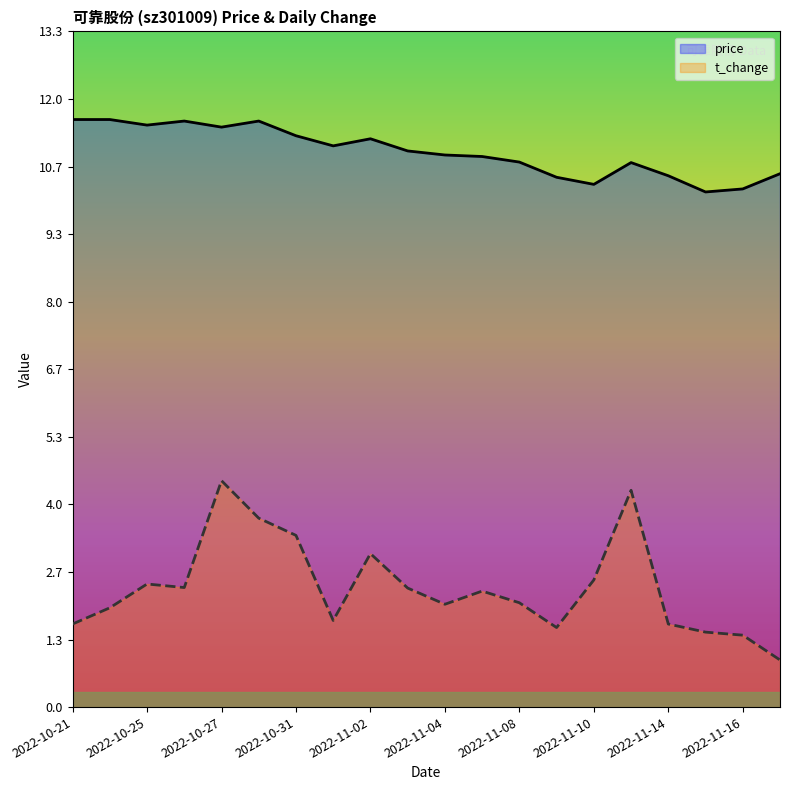

Reading left to right, transcribe all the data shown in this chart.

price: 11.6	11.6	11.5	11.6	11.4	11.6	11.3	11.1	11.2	11.0	10.9	10.9	10.8	10.5	10.3	10.8	10.5	10.2	10.2	10.5
t_change: 1.6	2.0	2.4	2.4	4.5	3.7	3.4	1.7	3.0	2.4	2.0	2.3	2.1	1.6	2.5	4.3	1.6	1.5	1.4	0.9